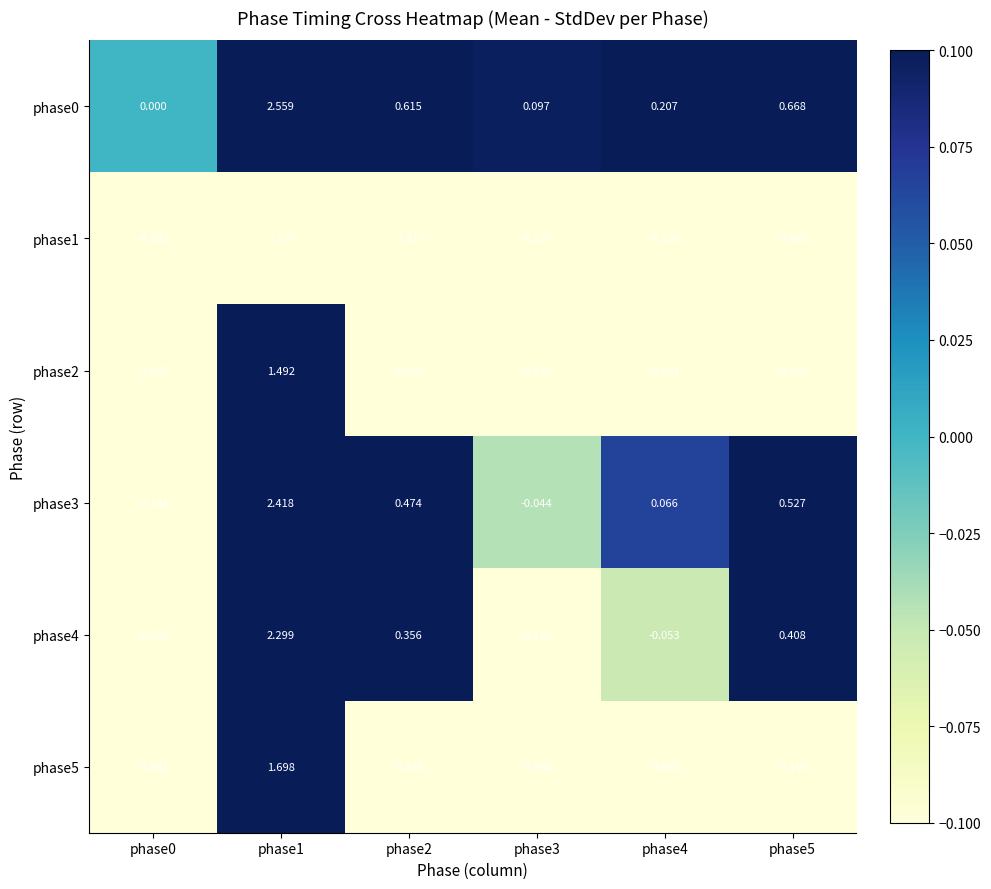

How many distinct data groups are displayed?

6